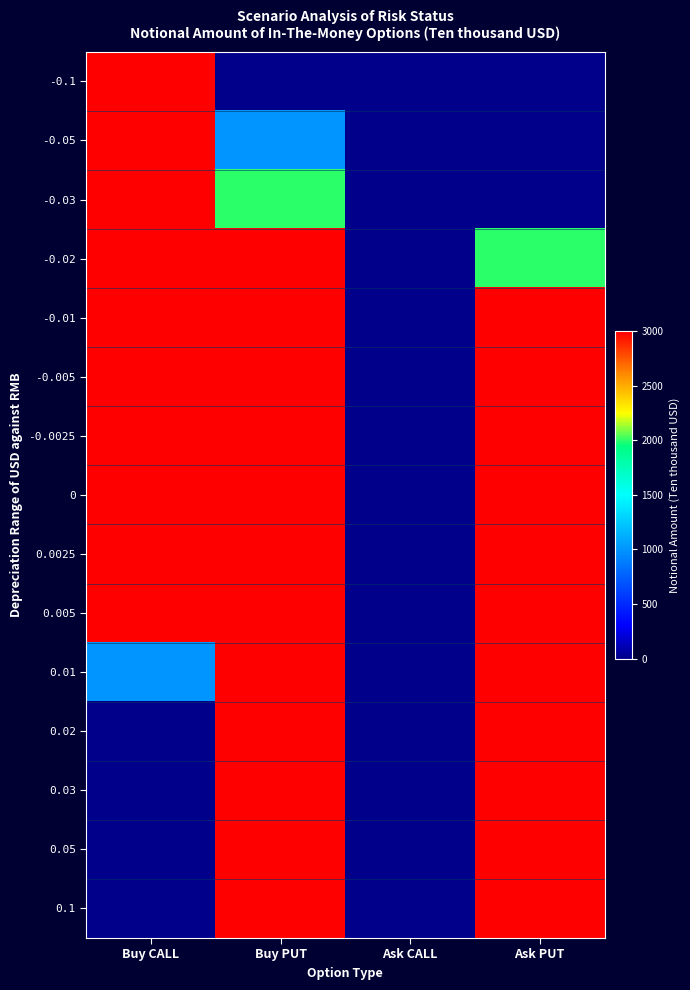

At which category is the sum across all series the highest?

Buy PUT